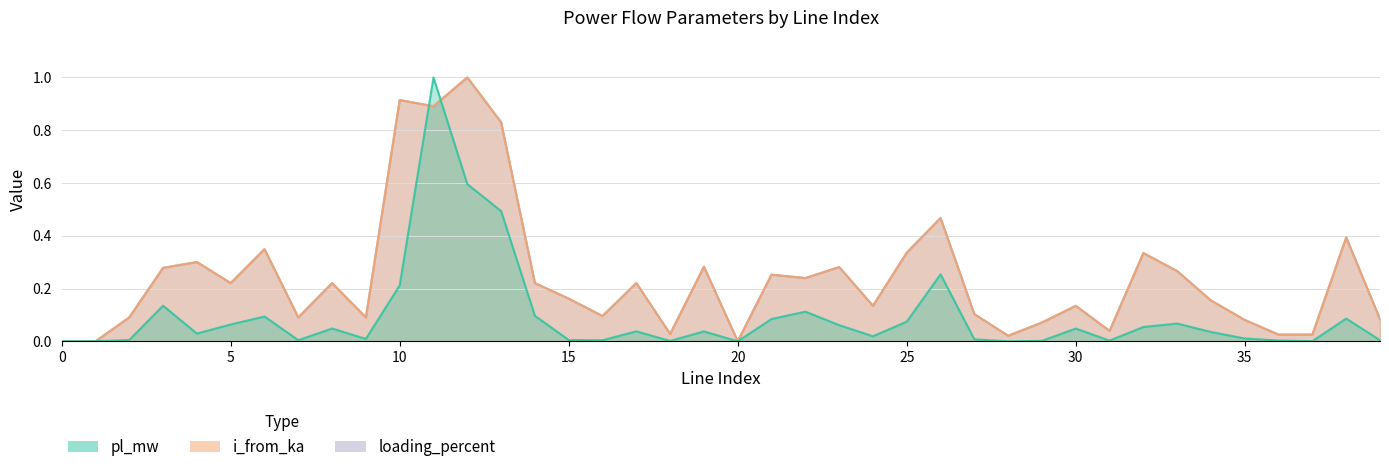

True or false: i_from_ka and pl_mw intersect in this chart.

True